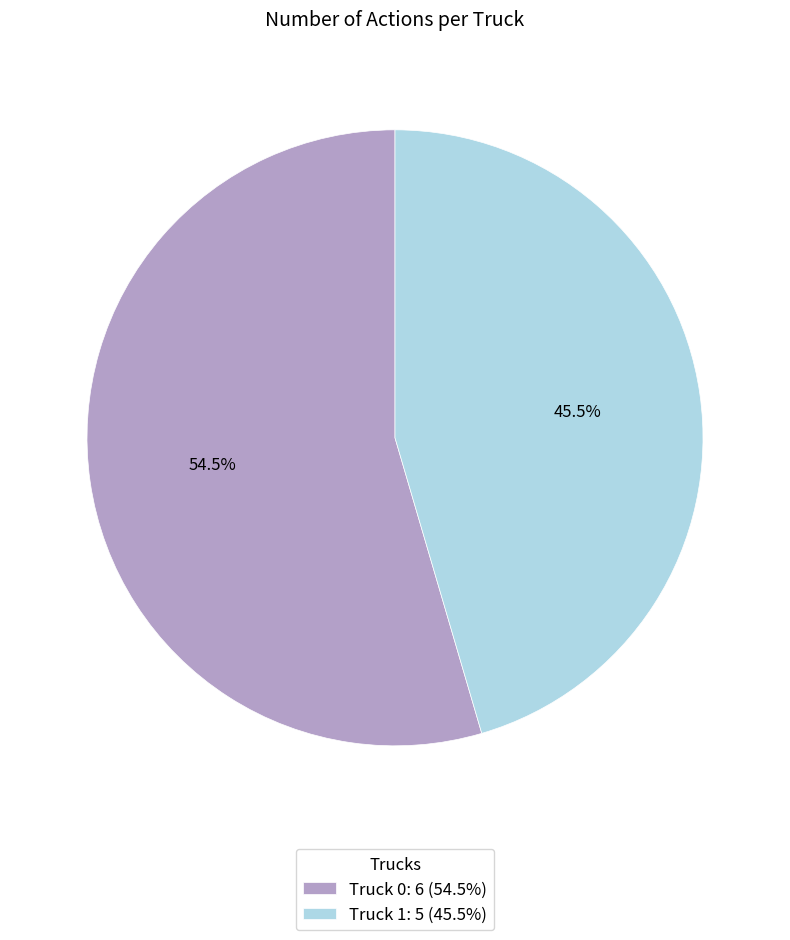

To the nearest percent, what is the average slice percentage?

50%